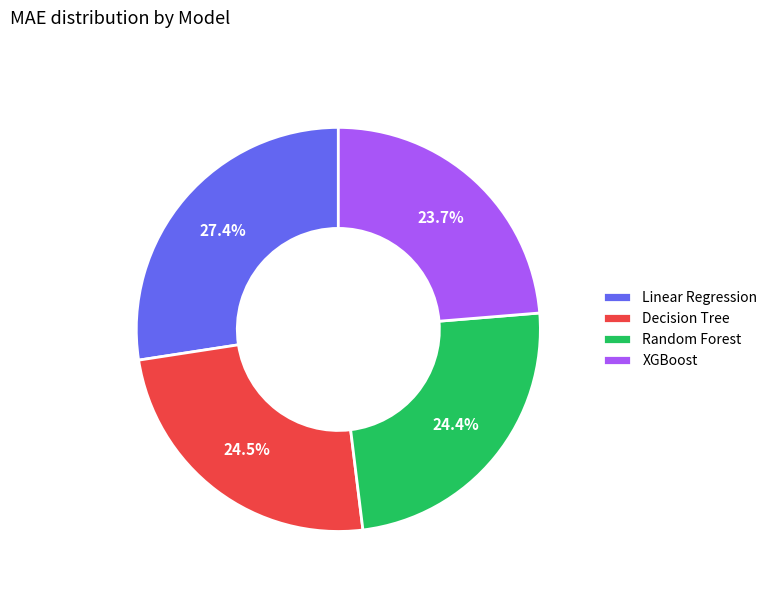

How many slices are in this pie chart?

4